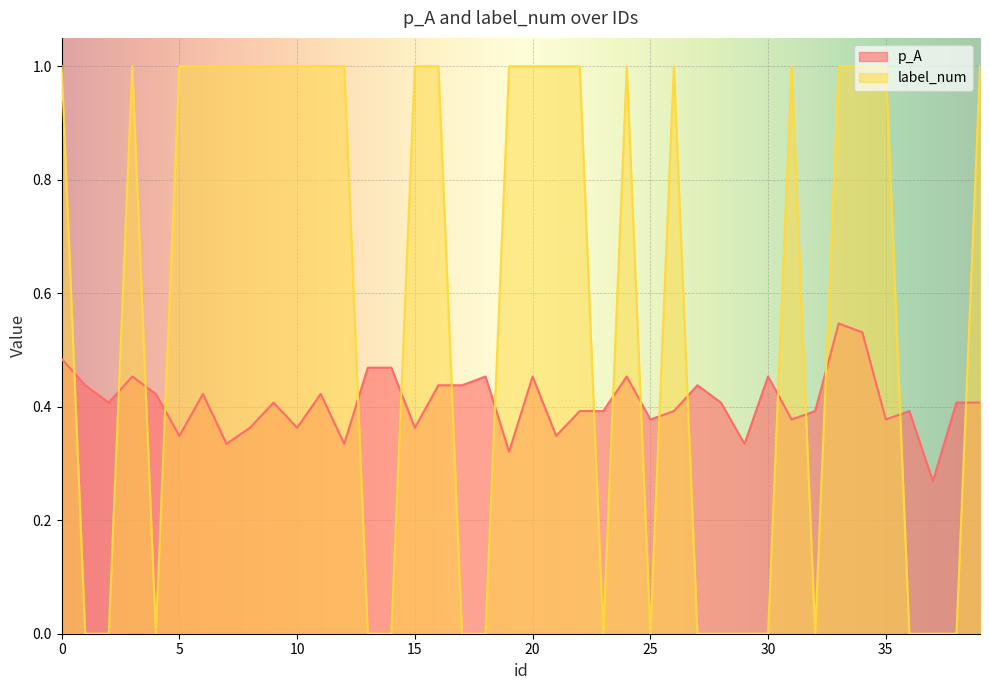

What is the total value across all series at 31?

1.4